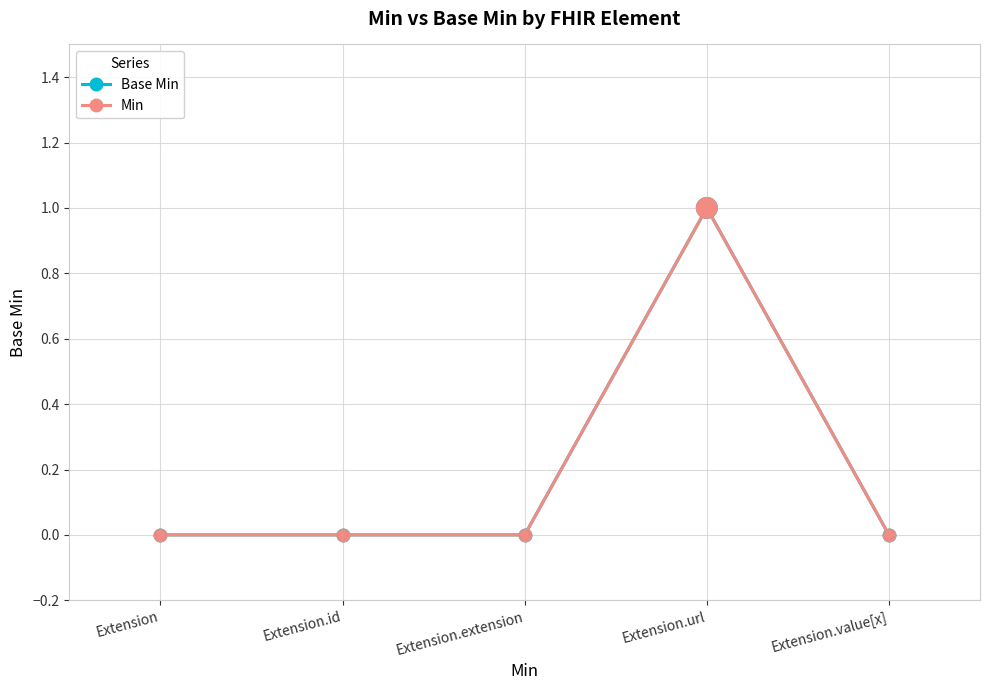

Does the chart have visible grid lines?

Yes